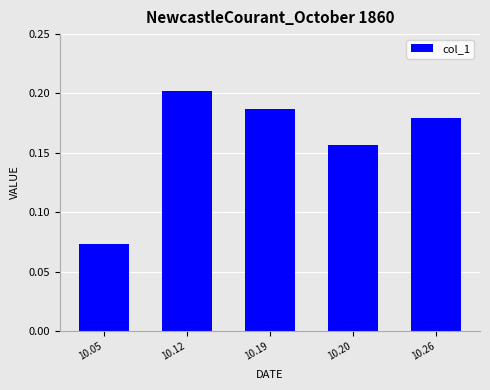

At which category does the chart reach its peak across all series?

10.12